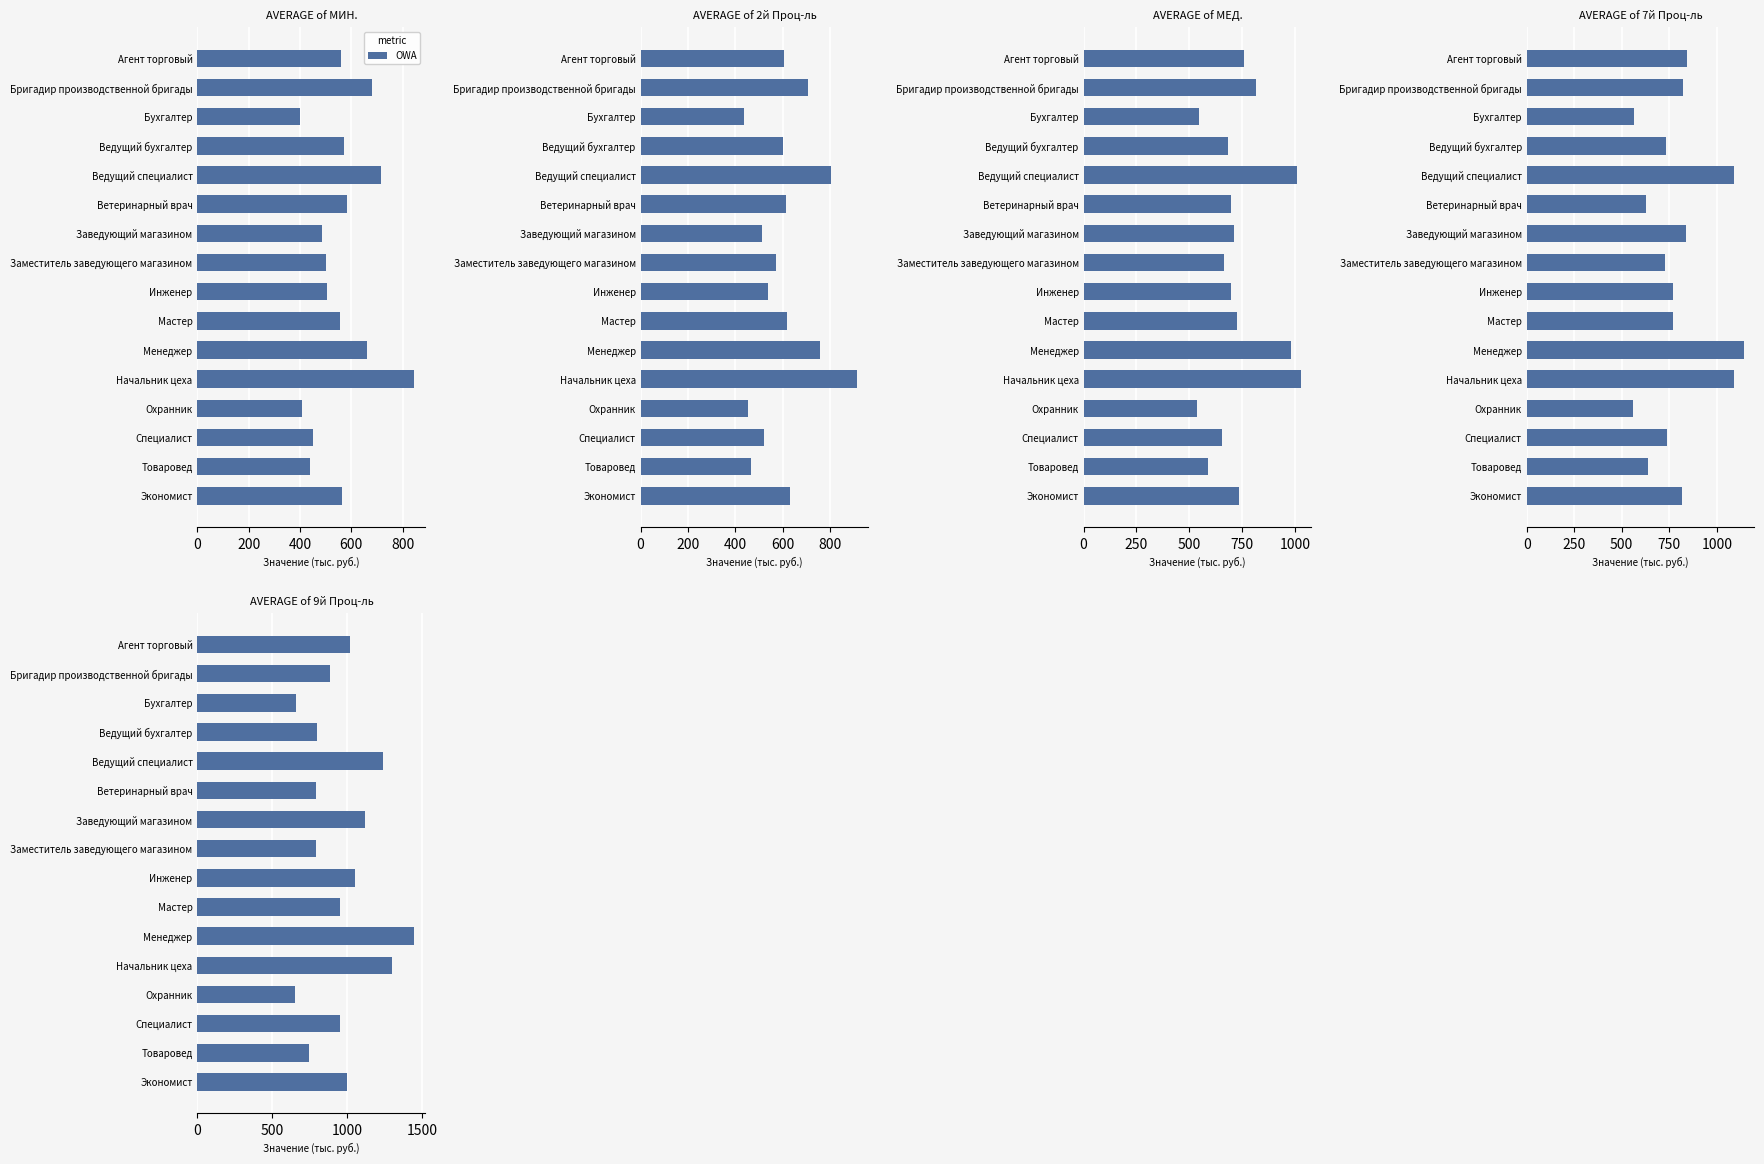

How many values exceed 950?

9